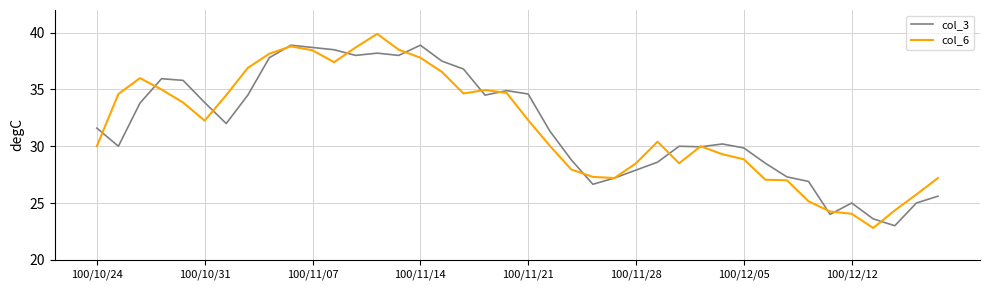

What is the minimum value for col_3?

23.0